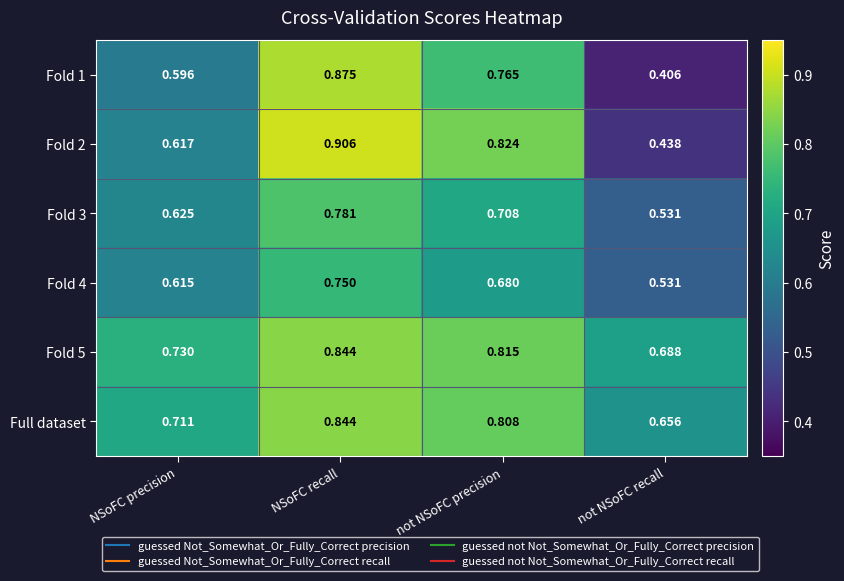

Which category has the highest value in the Full dataset series?

NSoFC recall